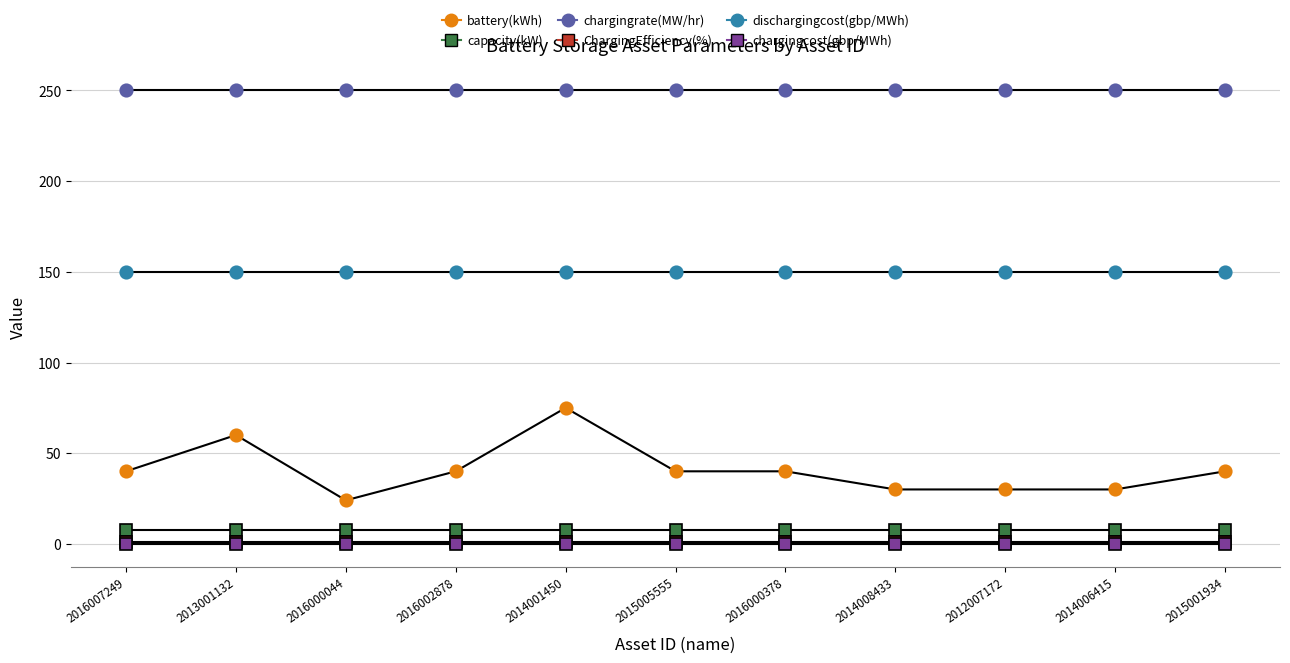

What position from the left is 2014008433?

8